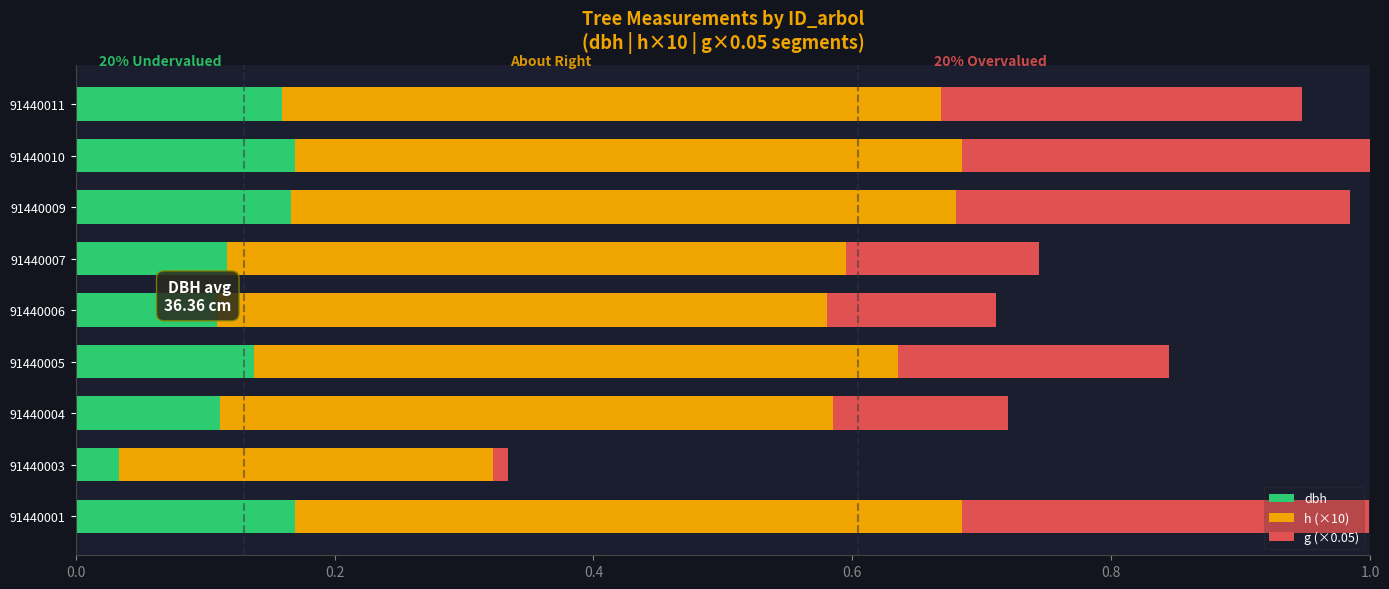

The dbh series shows 0.3 at 91440009. True or false?

False